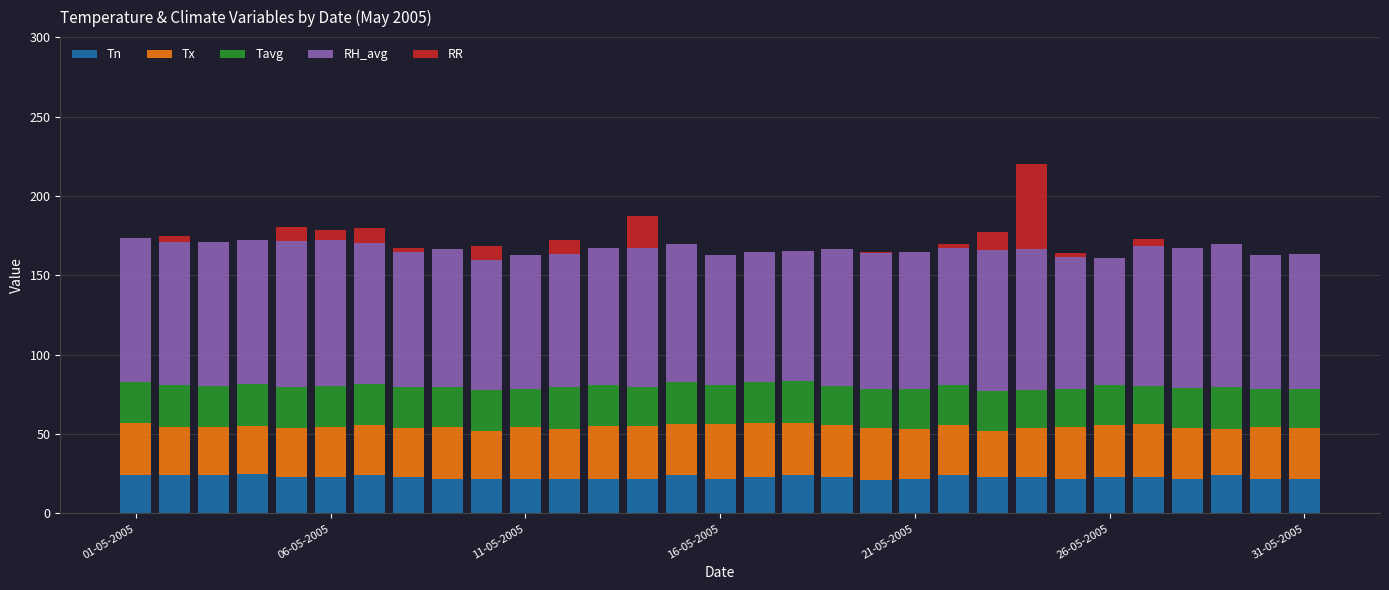

Count the number of categories in the chart.

31